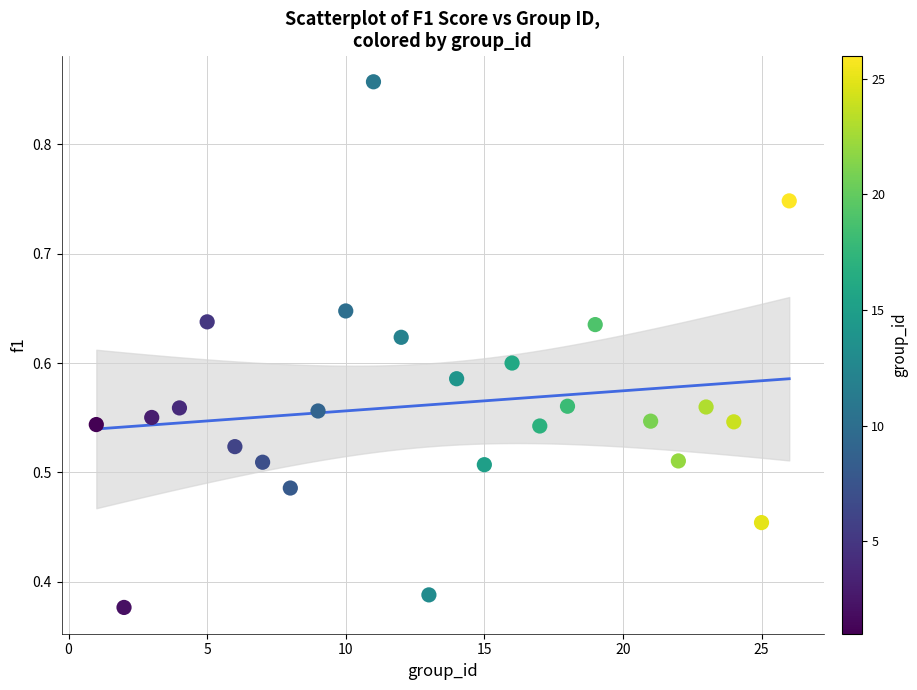

What is the range of X values (max minus min)?

25.0